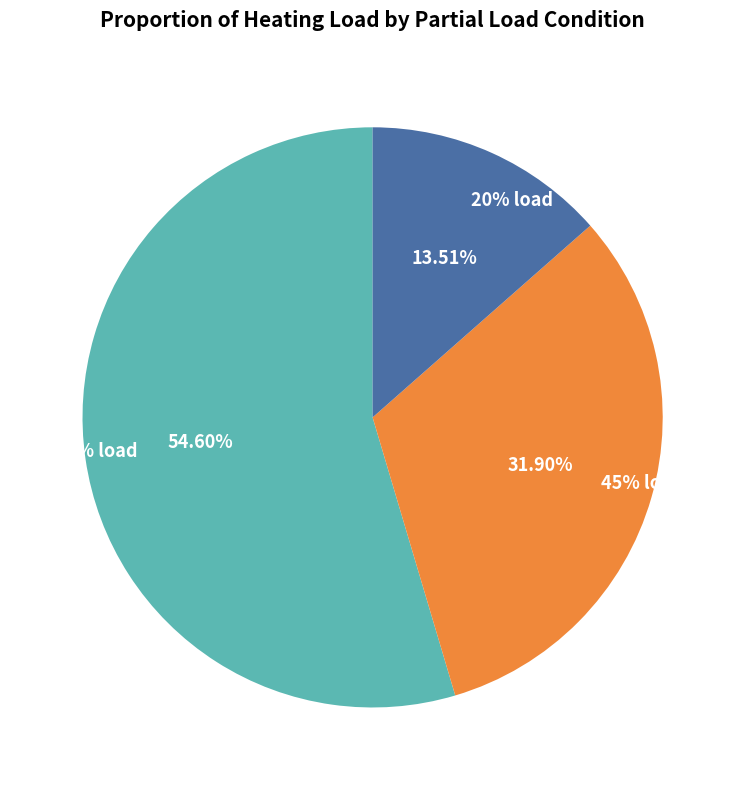

Which has a higher value, 100% load or 20% load?

100% load